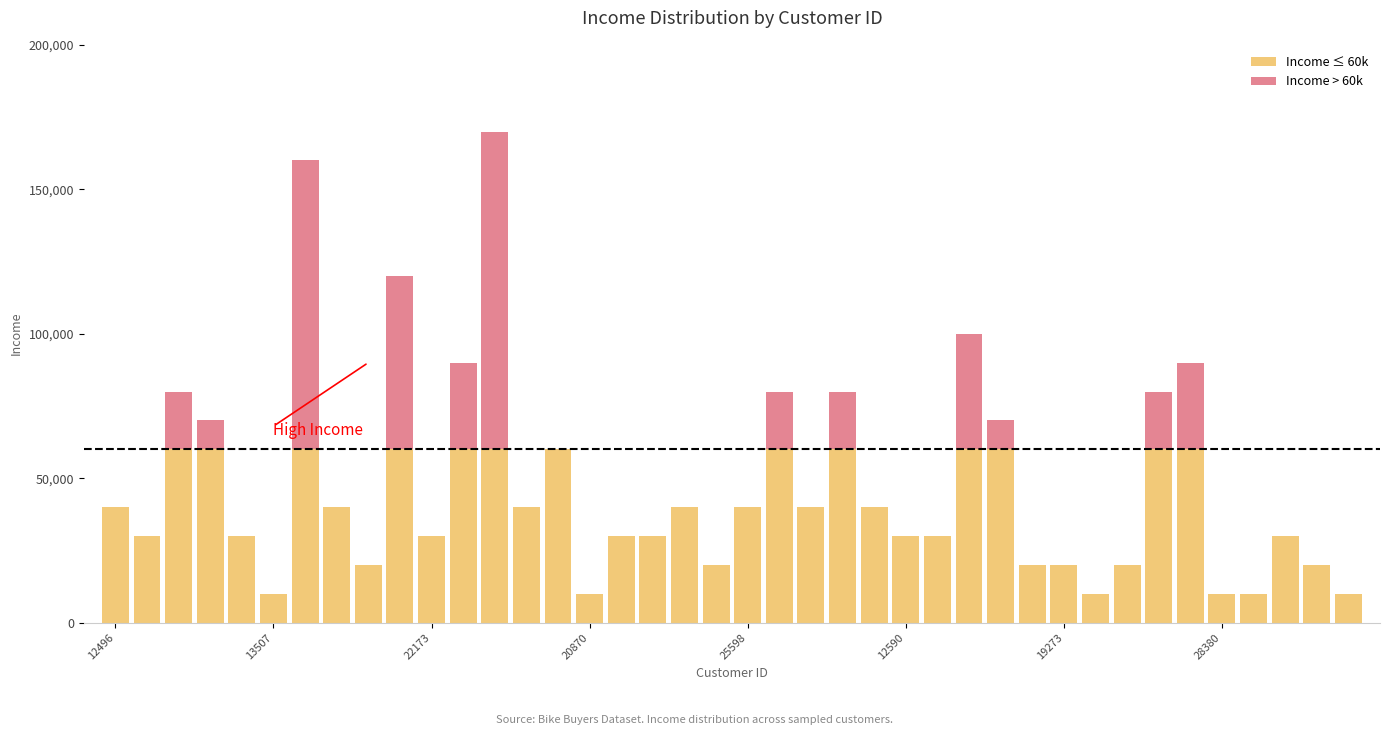

Which series has the widest spread of values?

Income > 60k